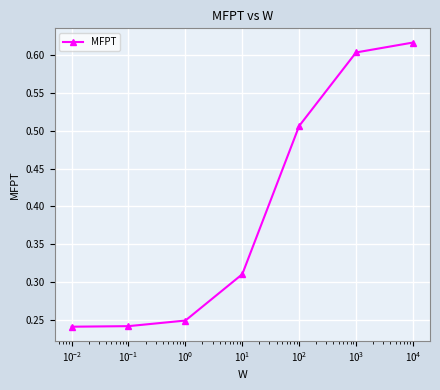

Count the values in the range 0 to 1.

7